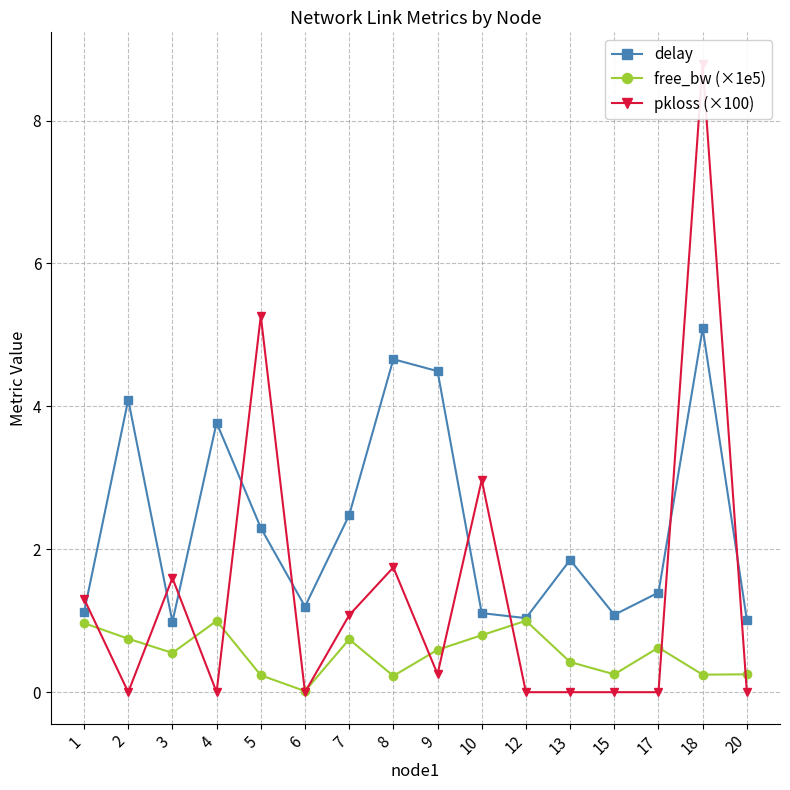

What are all the series names shown in the legend?

delay, free_bw (×1e5), pkloss (×100)